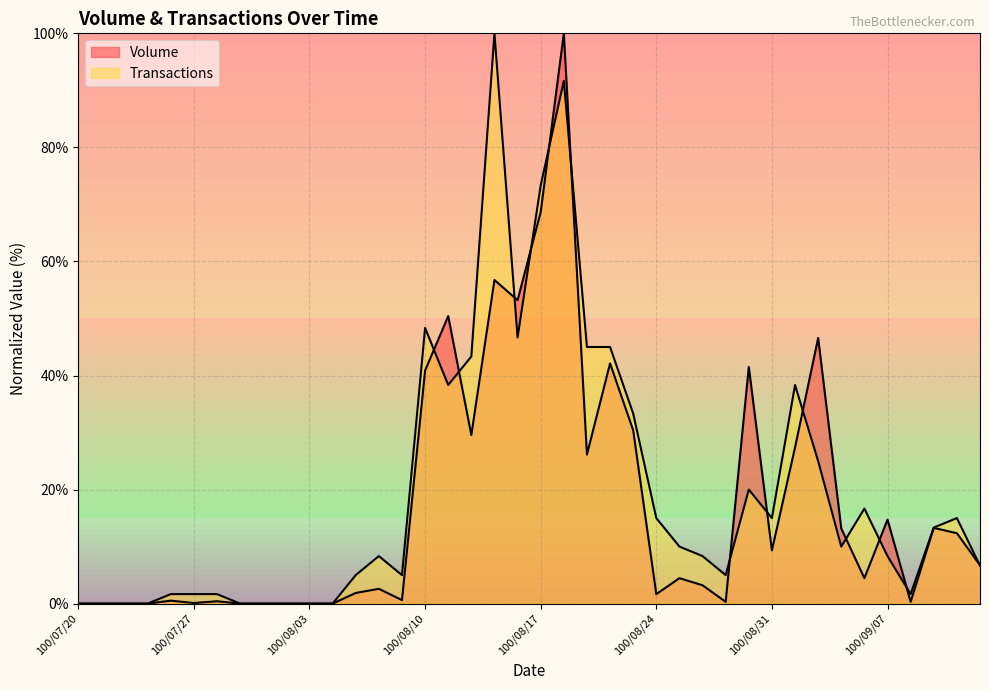

What is the greatest value displayed?

100.0